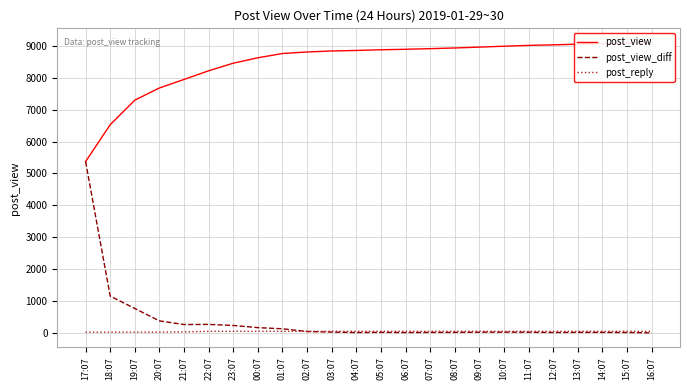

Is the value of post_reply at 05:07 greater than the value of post_view at 04:07?

No